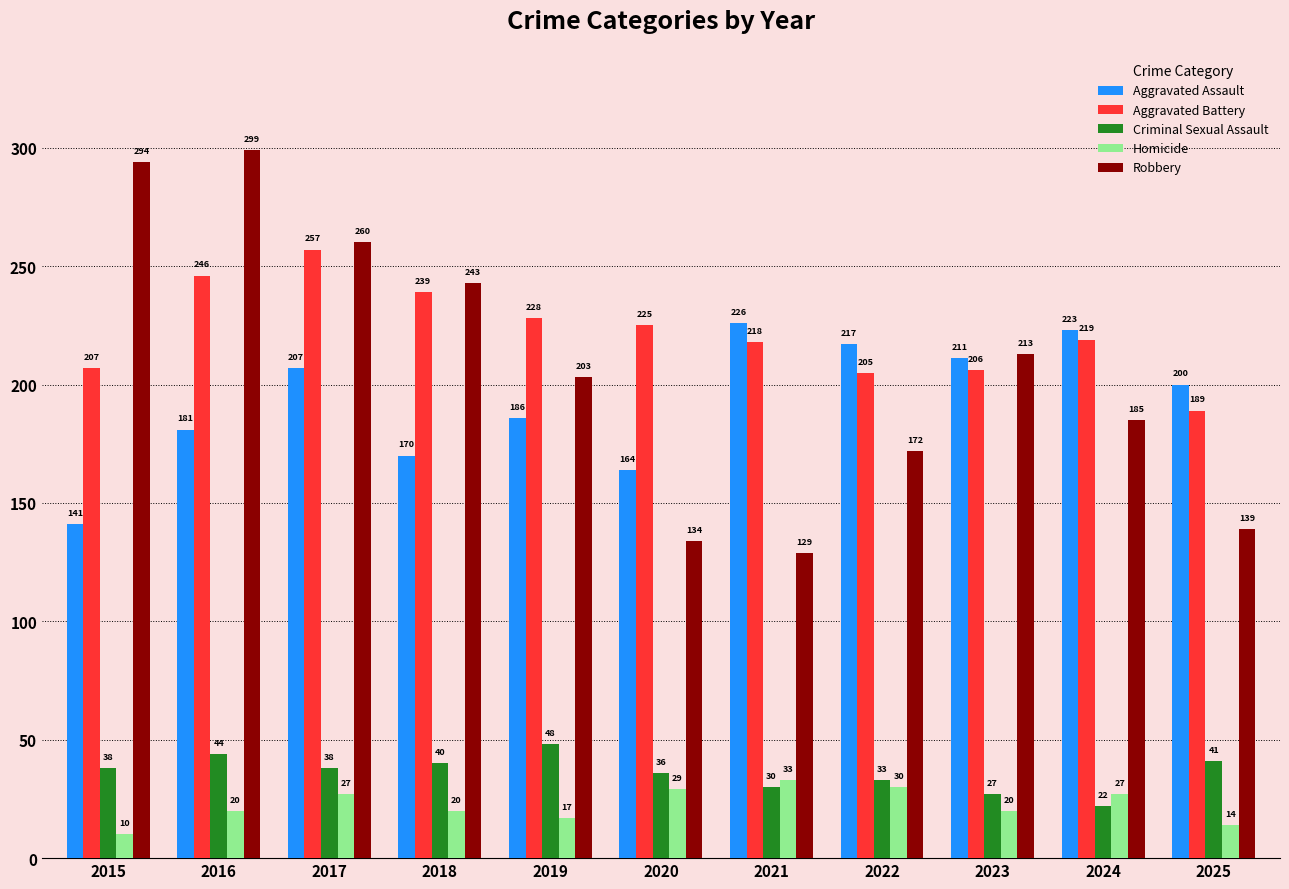

Which label corresponds to the smallest value in the chart?

2015